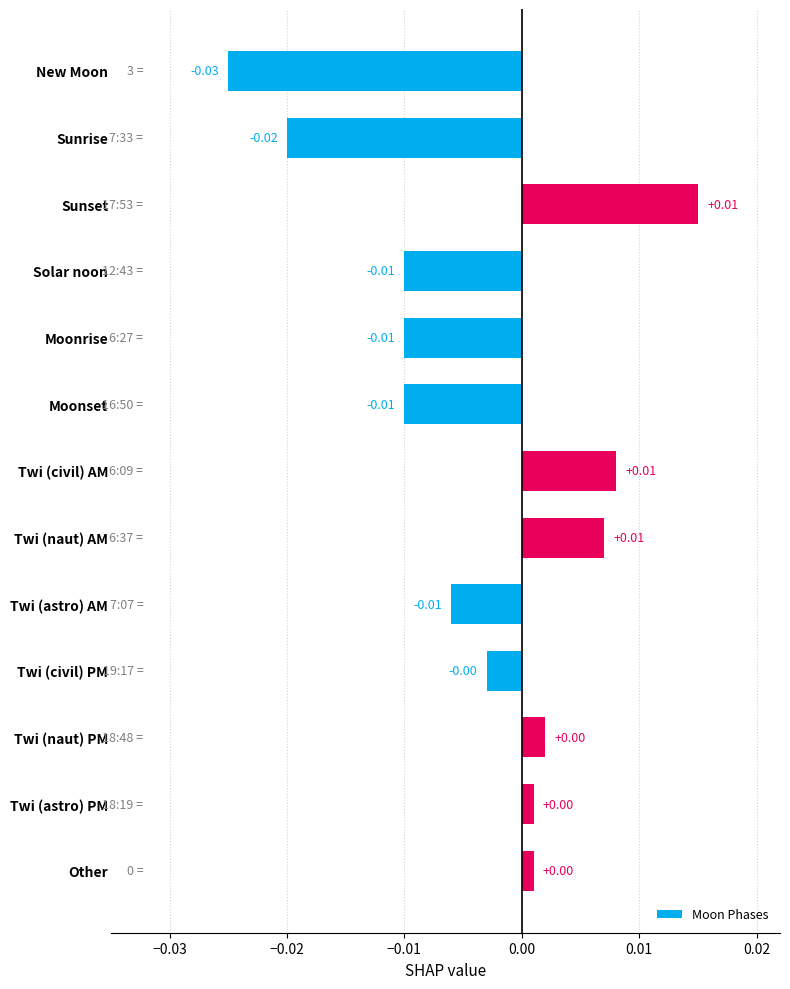

How many values are below zero?

7